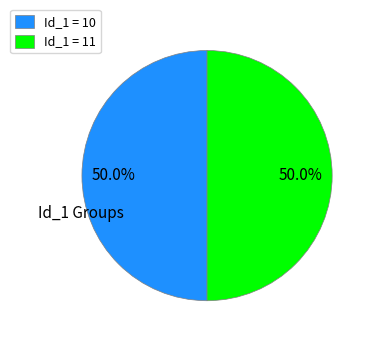

What is the total percentage of Id_1 = 10 and Id_1 = 11?

100.0%